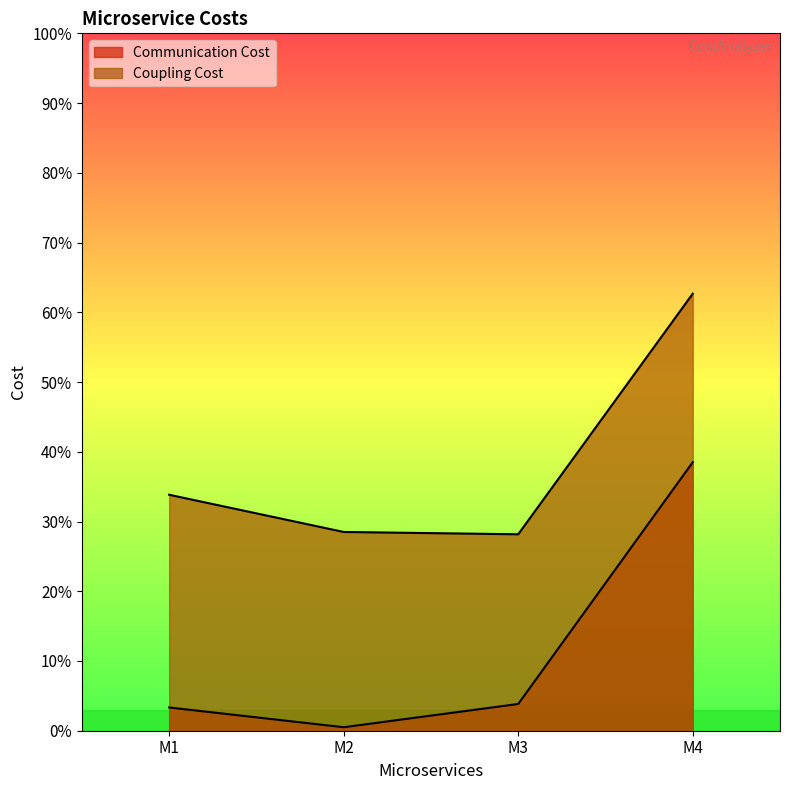

The Coupling Cost series shows 11638 at M4. True or false?

False